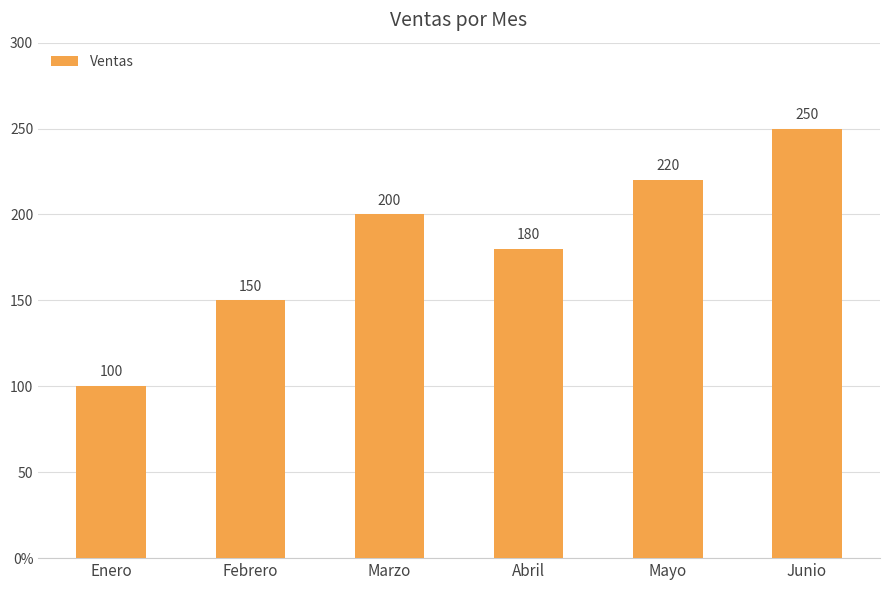

What is the label of the 3rd bar from the right?

Abril